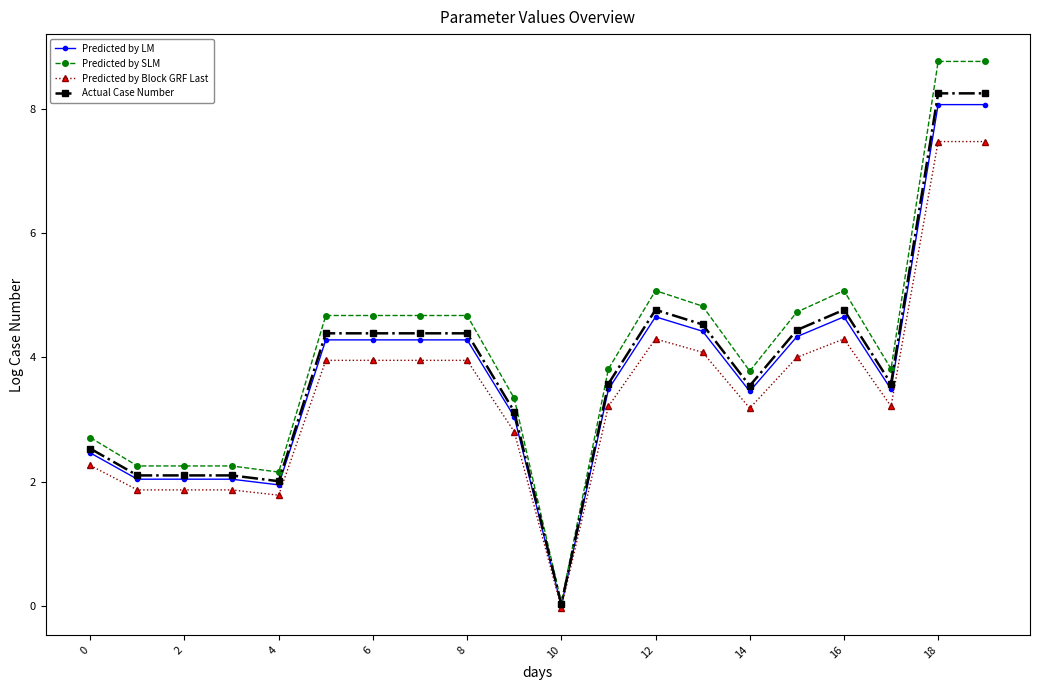

Which series has the largest range (max minus min)?

Predicted by SLM